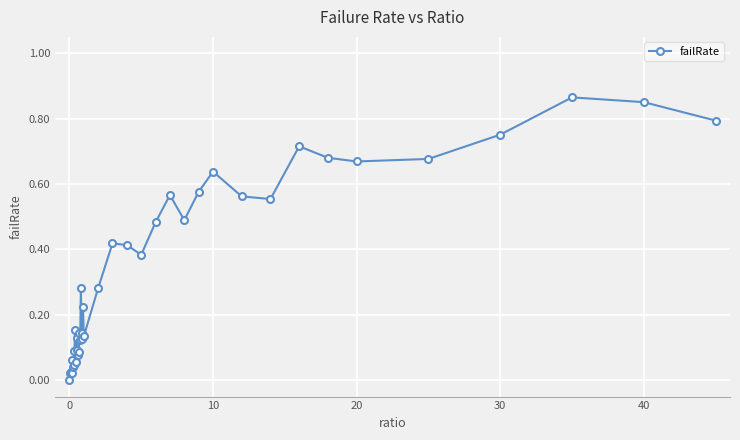

True or false: there are more than 1 points higher than both neighbors.

True